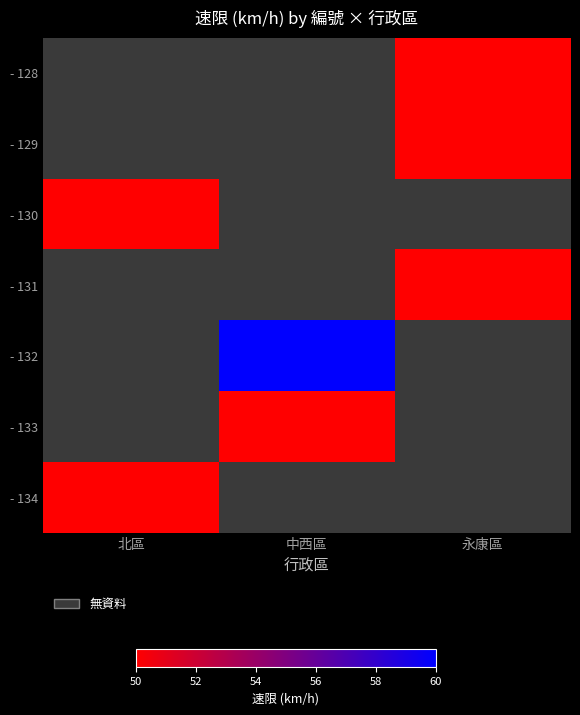

At which label is - 130 closest to 50?

北區